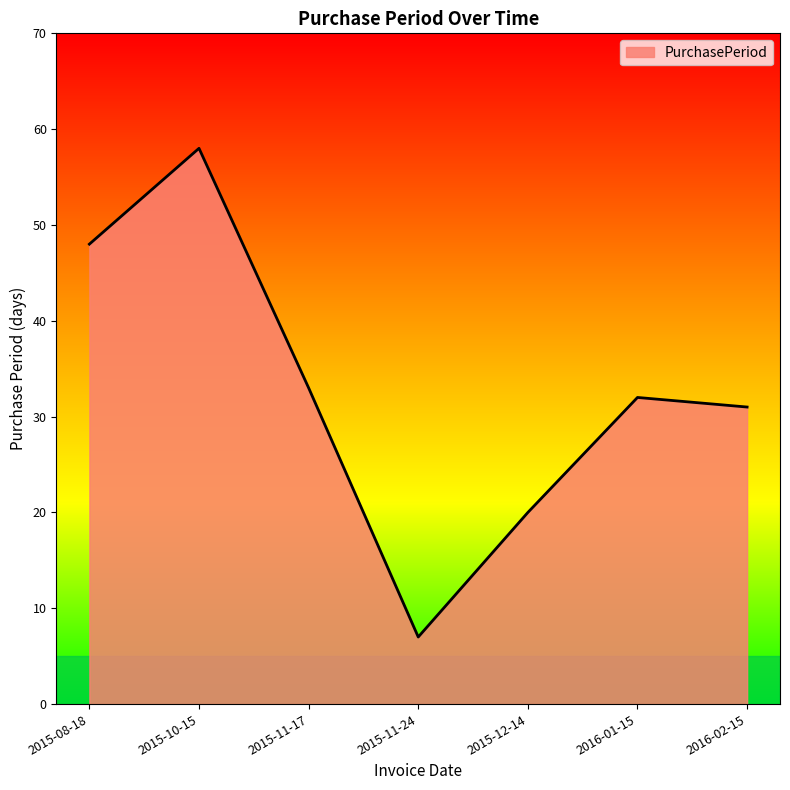

What is the minimum value shown in the chart?

7